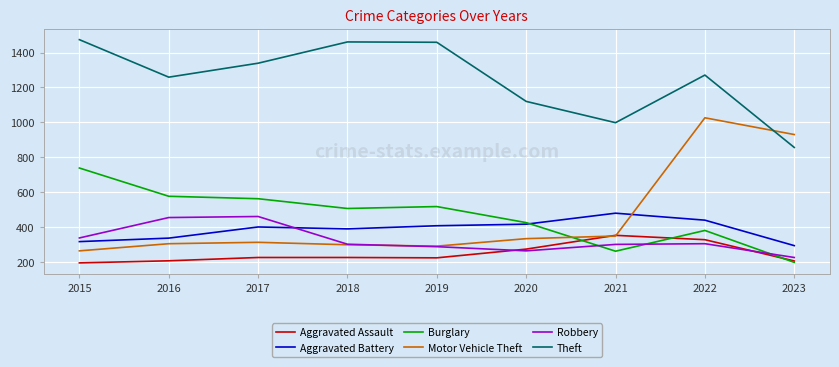

The value of Theft at 2022 is 1271. True or false?

True